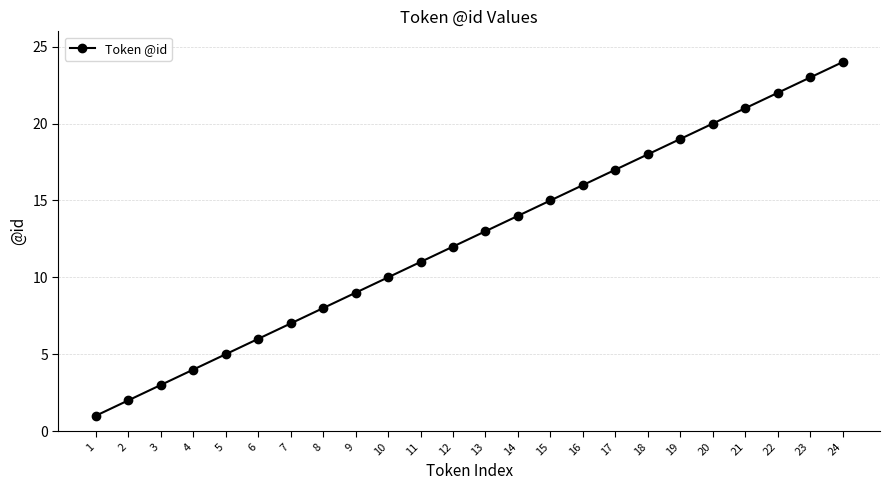

What is the sum of all values?

300